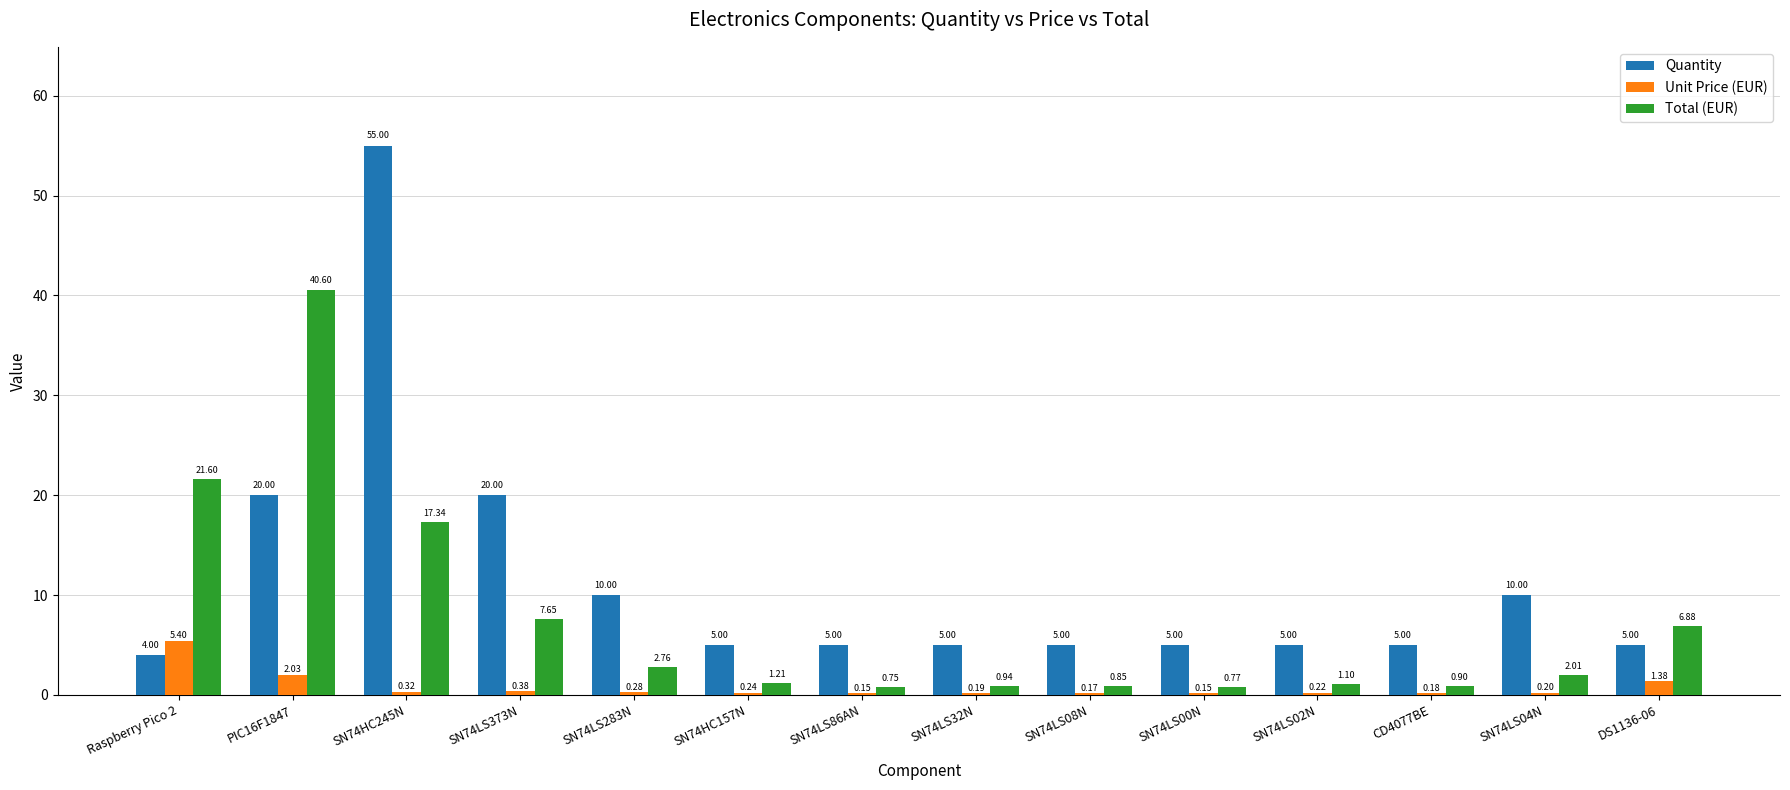

Which series has the largest range (max minus min)?

Quantity